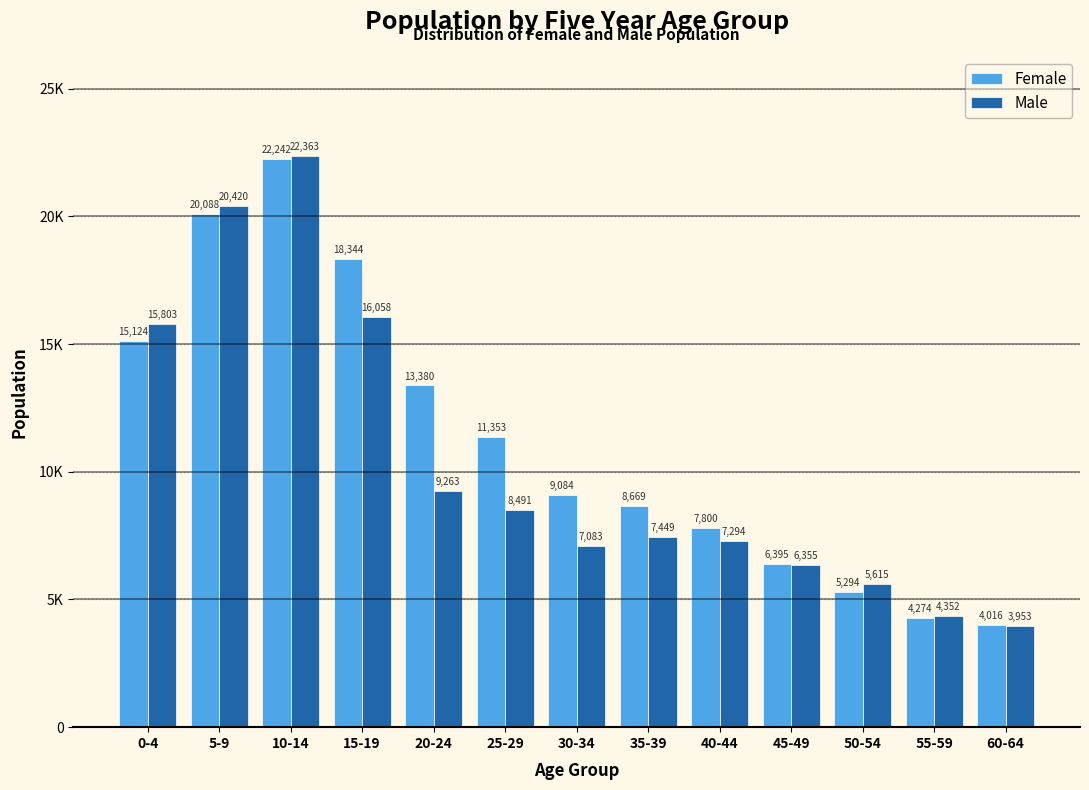

Does the chart contain any negative values?

No